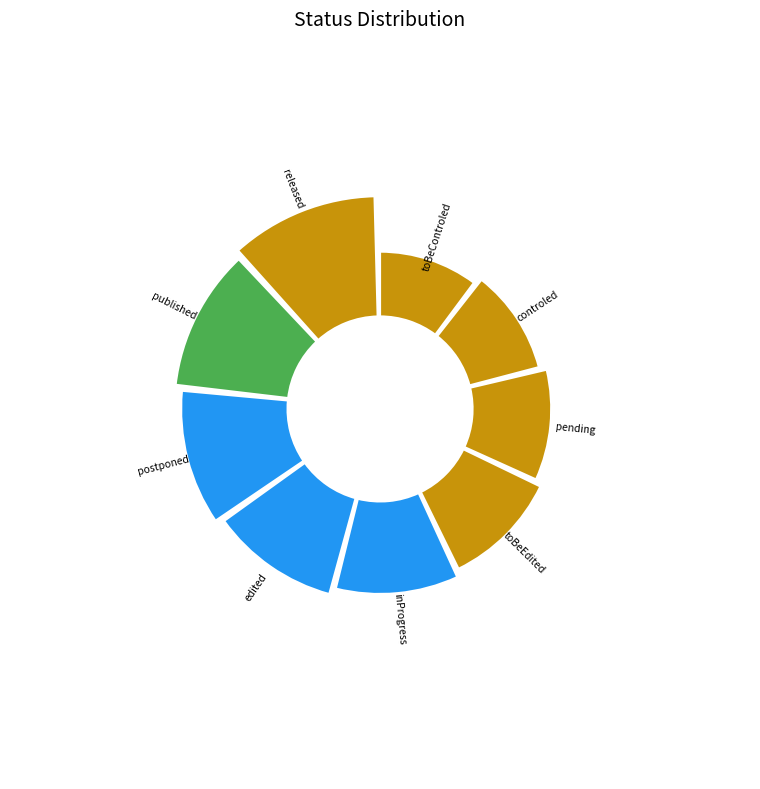

To the nearest percent, what portion does toBeControled represent?

11%